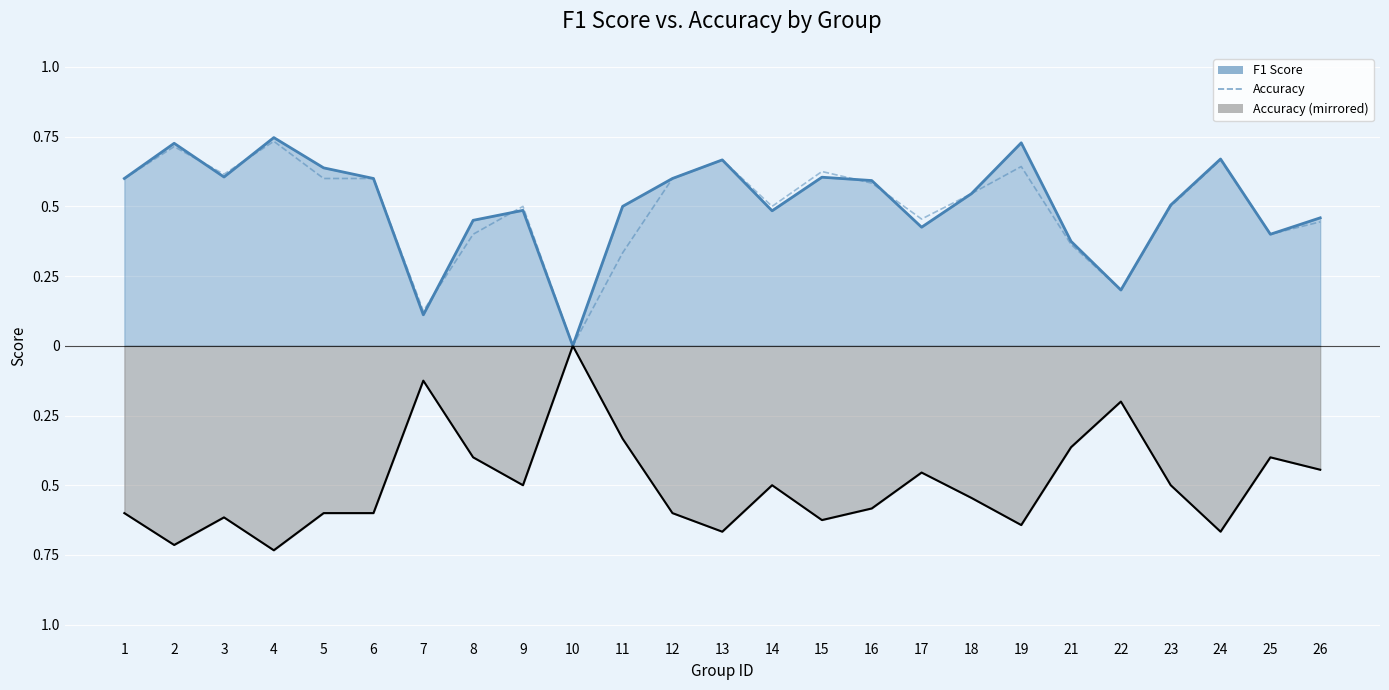

What is the difference between the Accuracy values at 24 and 1?

0.1